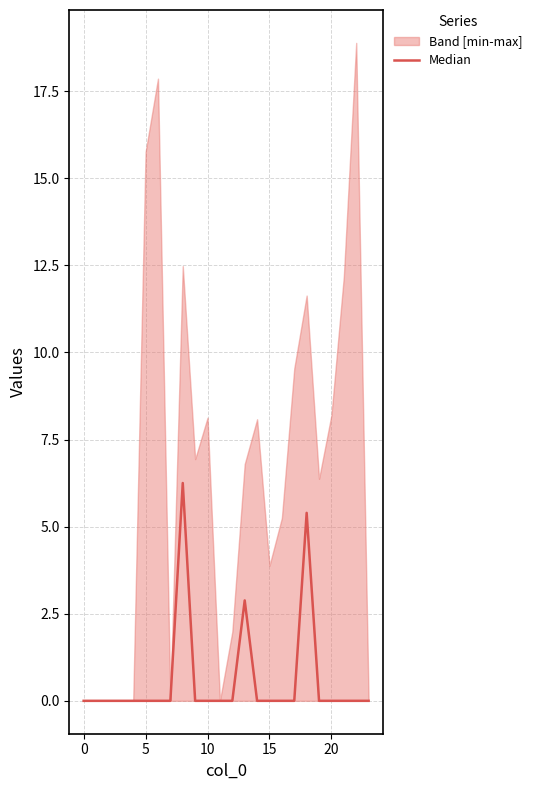

How many positive values are there?

3